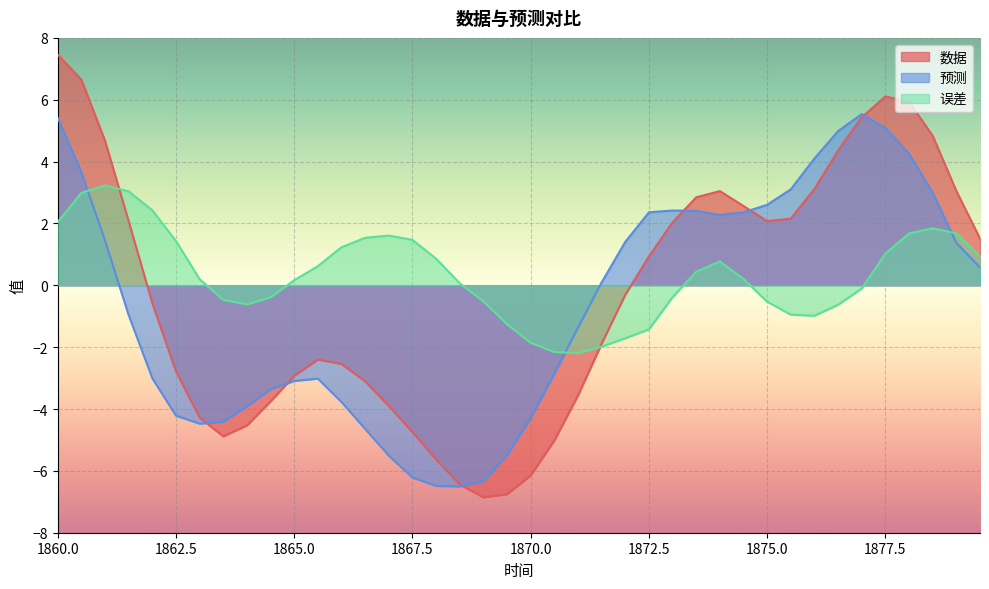

Rank the series at 1873.5 from lowest to highest value.

误差, 预测, 数据